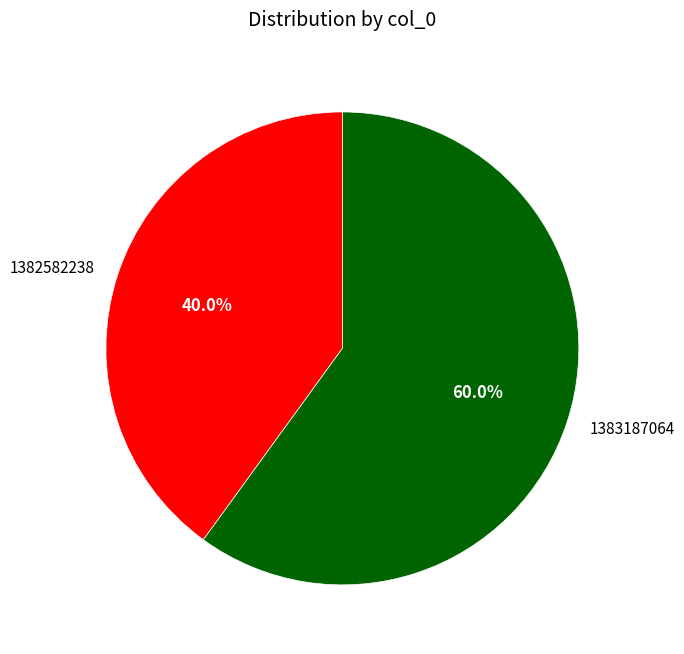

What portion of the pie excludes 1382582238?

60.0%